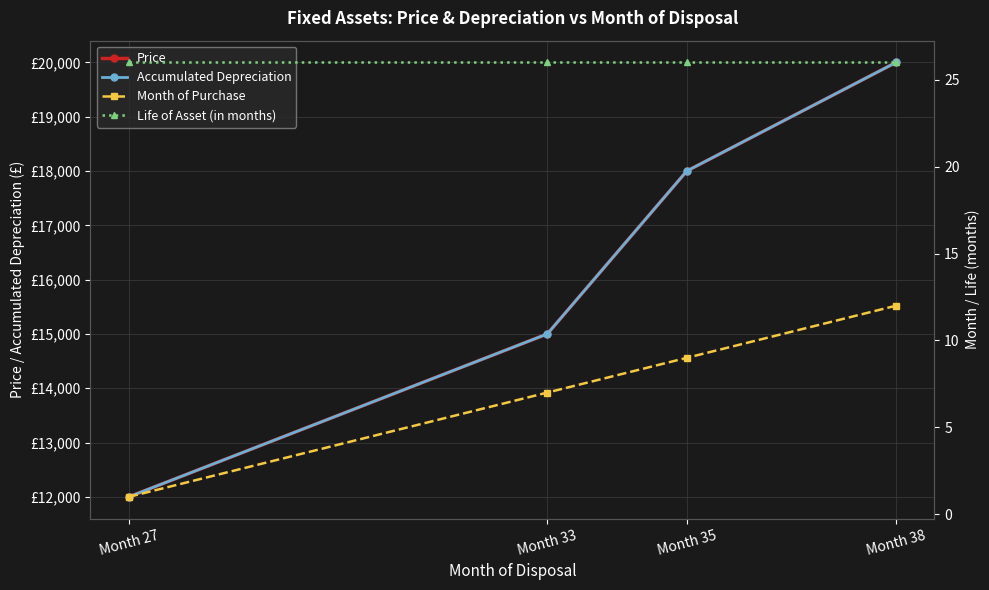

Which has a higher value, Month 35 or Month 27?

Month 35